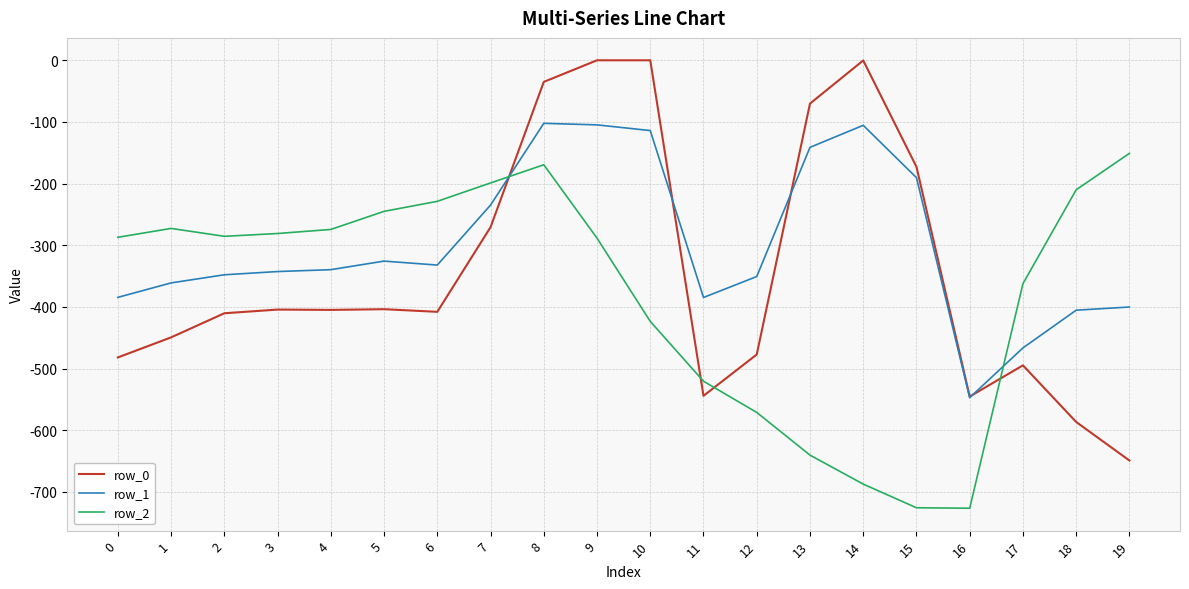

How many lines are shown in the chart?

3